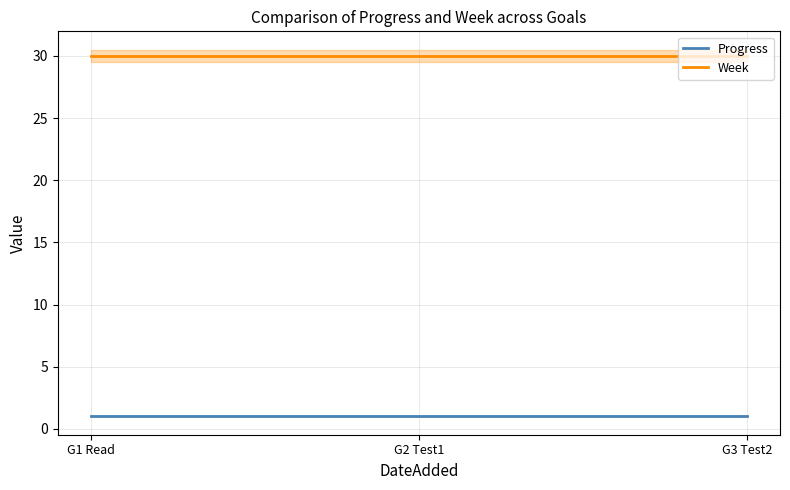

Between G3 Test2 and G2 Test1, which is larger?

G3 Test2